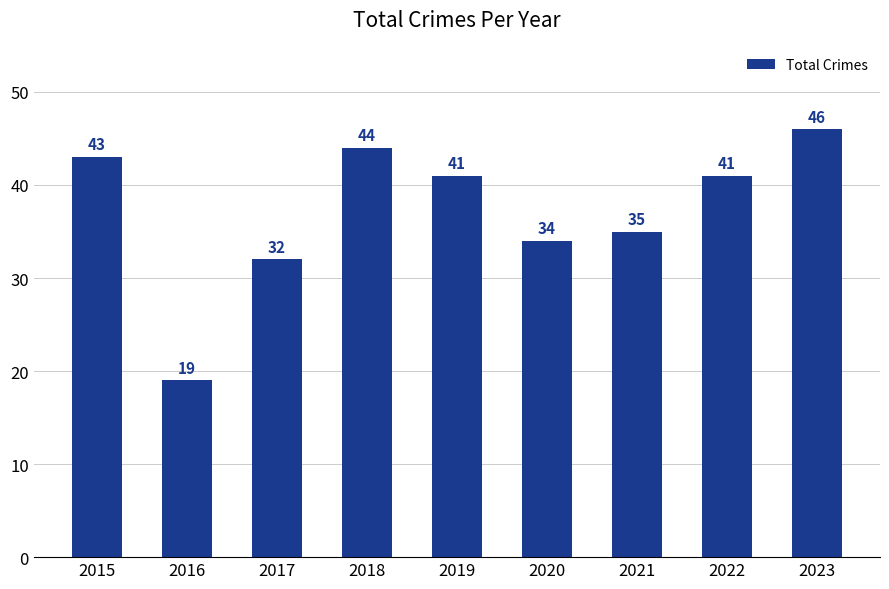

What is the difference between the values at 2019 and 2015?

2